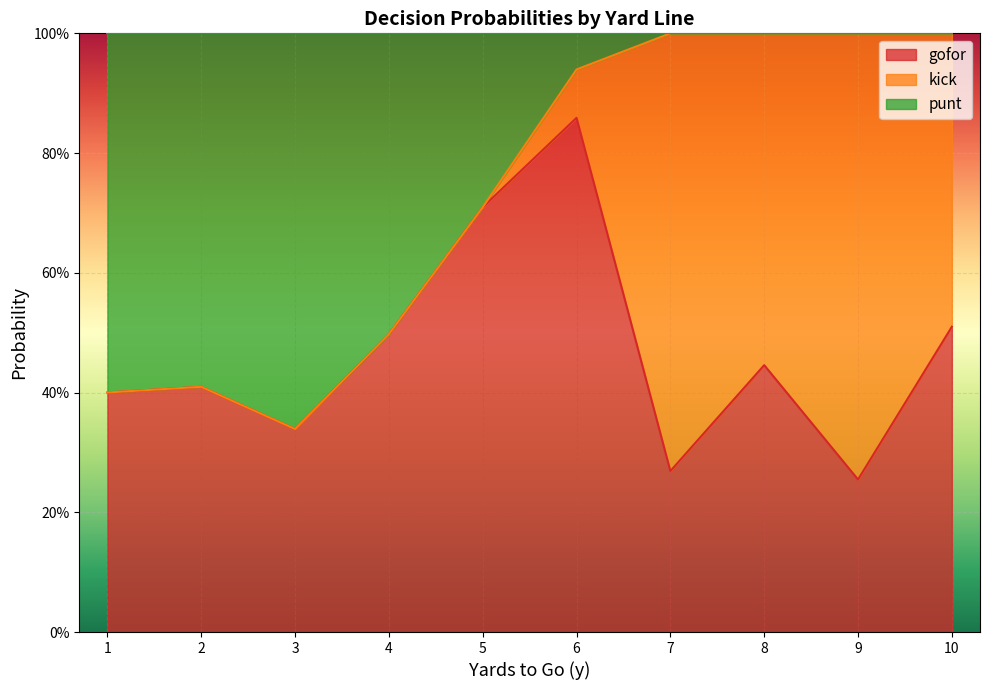

What is the average value of the punt series?

0.3